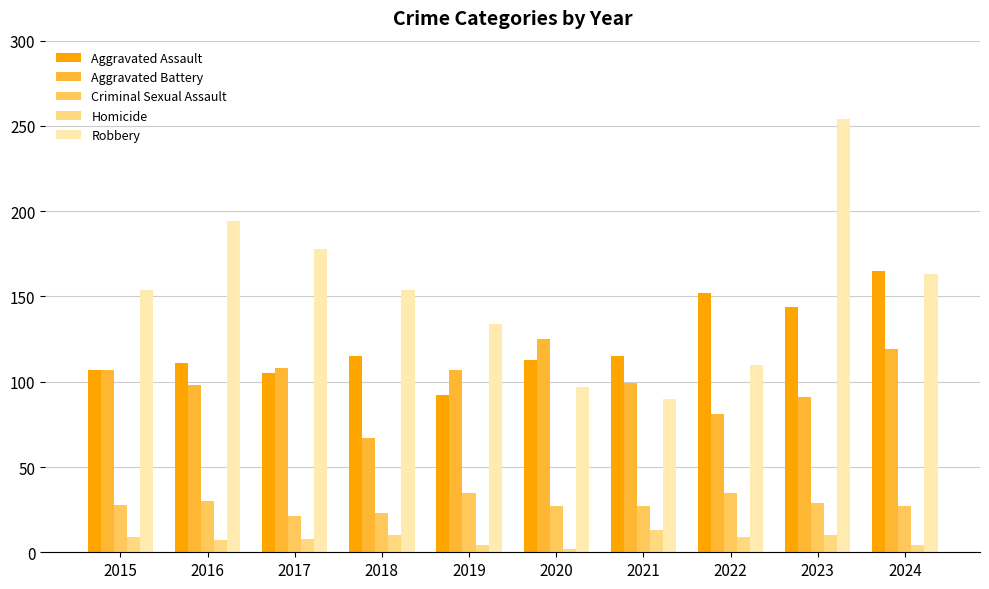

What is the average value of the Aggravated Assault series?

122